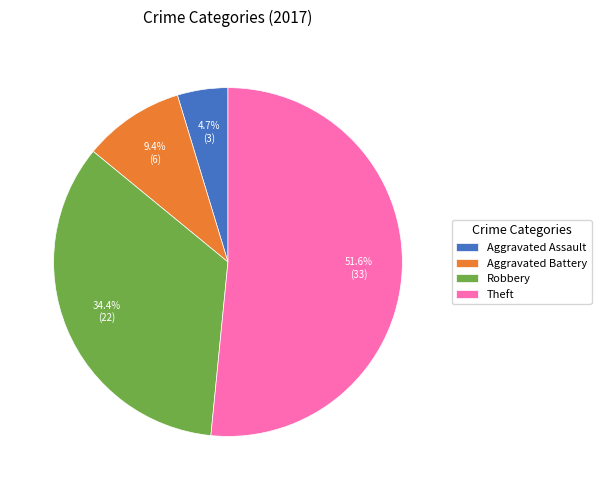

The Theft slice represents 42% of the pie. True or false?

False